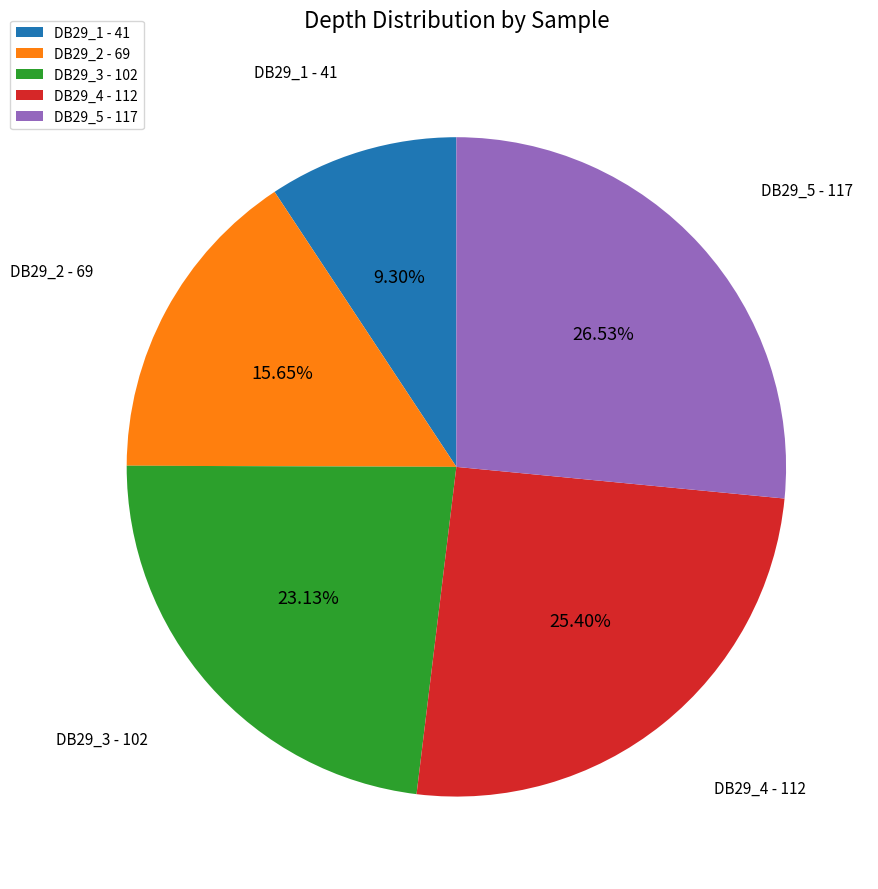

To the nearest percent, what is the difference between the largest and smallest slice percentages?

17%